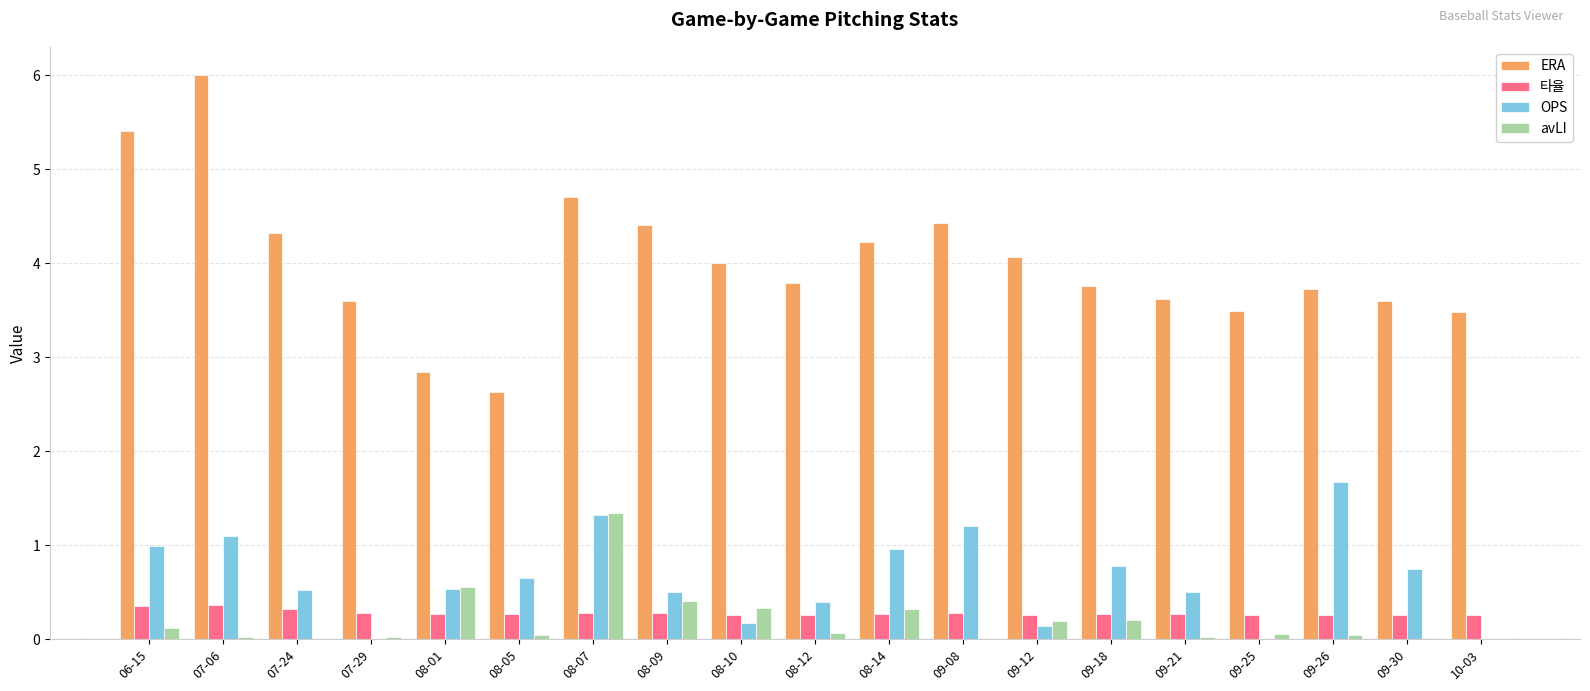

How many data points does each series have?

19